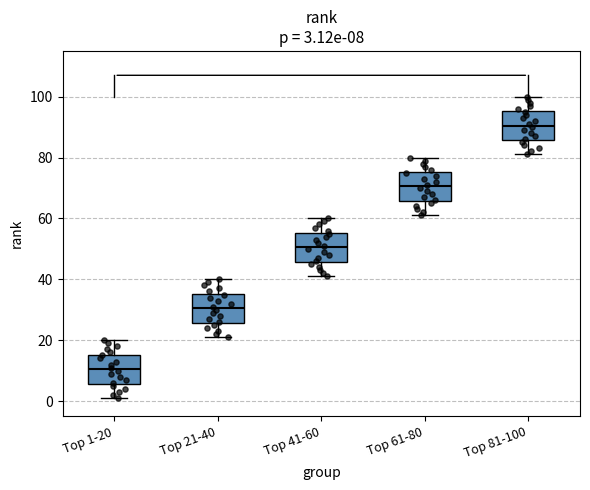

Which box's median line is the highest?

Top 81-100